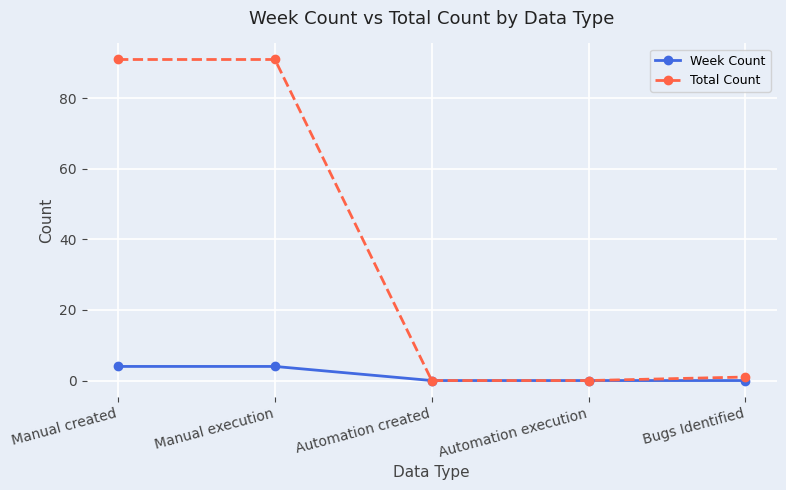

Rank the series at Manual created from lowest to highest value.

Week Count, Total Count